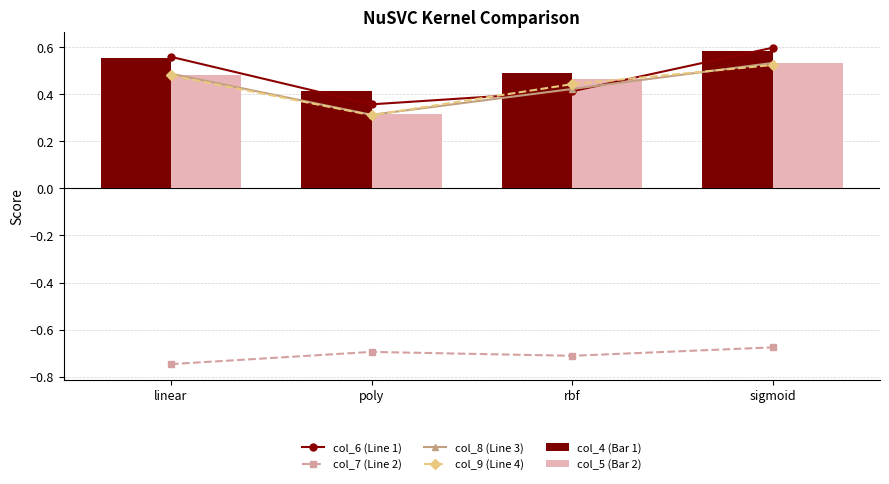

Is the value of col_5 (Bar 2) at rbf greater than the value of col_9 (Line 4) at sigmoid?

No